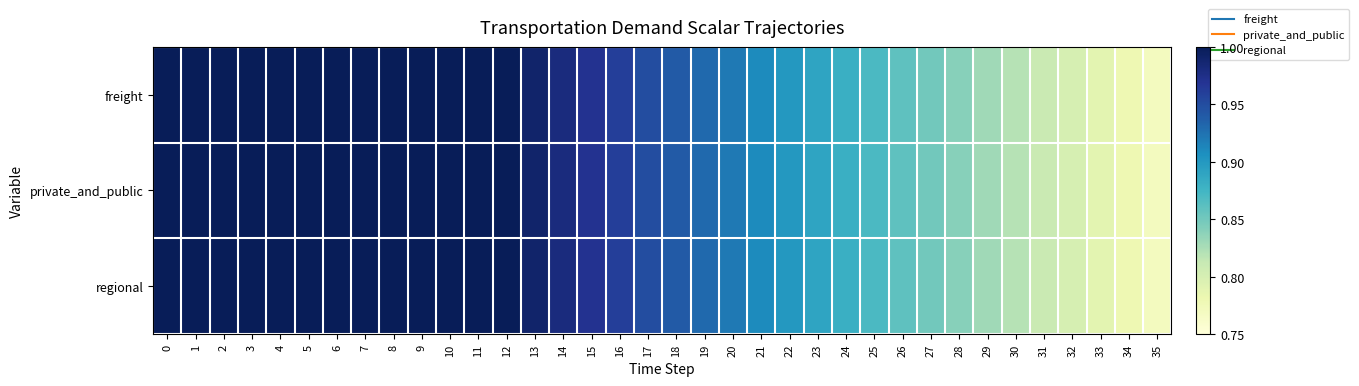

At how many categories does at least one series exceed 0?

36